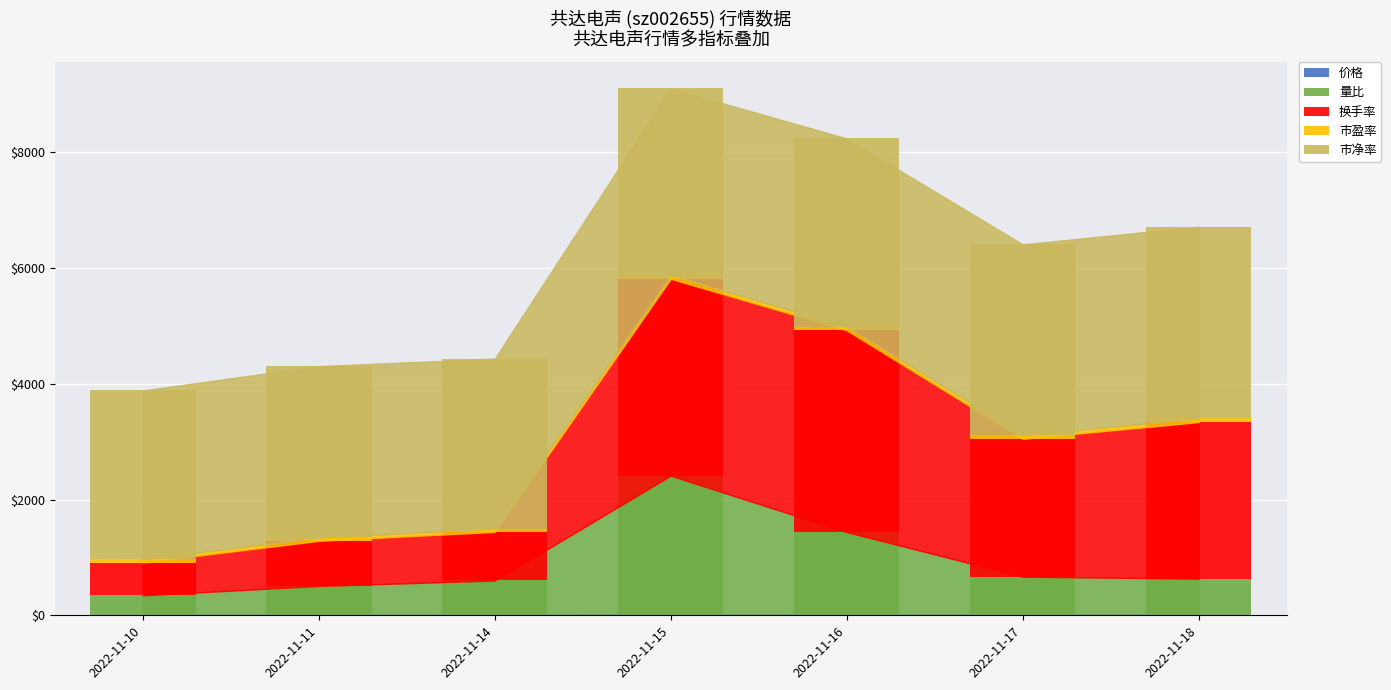

Are the bars grouped side by side (vs. stacked)?

No